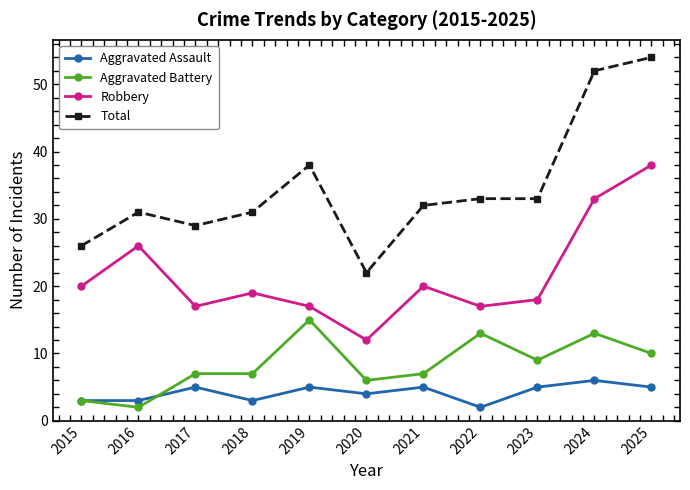

How many categories are shown in the chart?

11